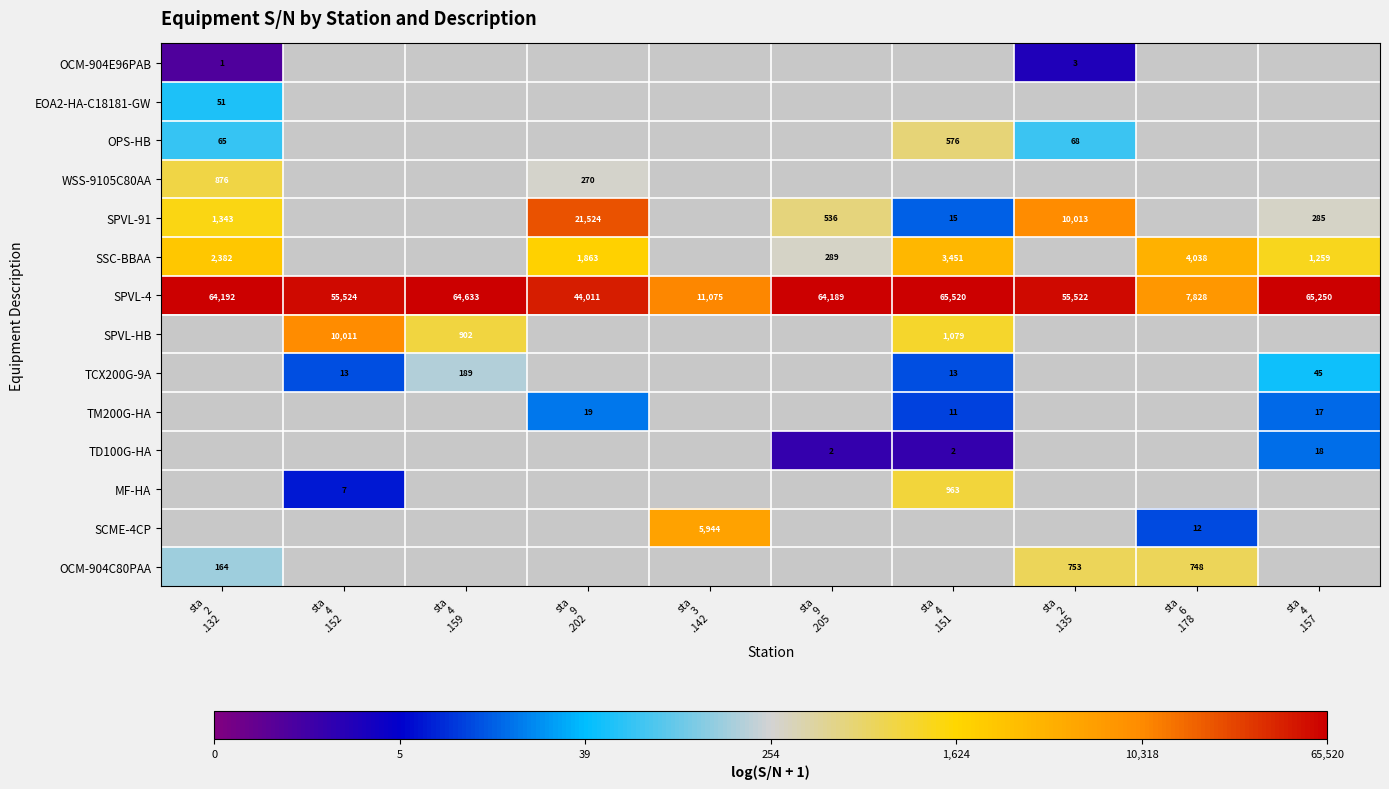

Which series has the largest total across all categories?

SPVL-4